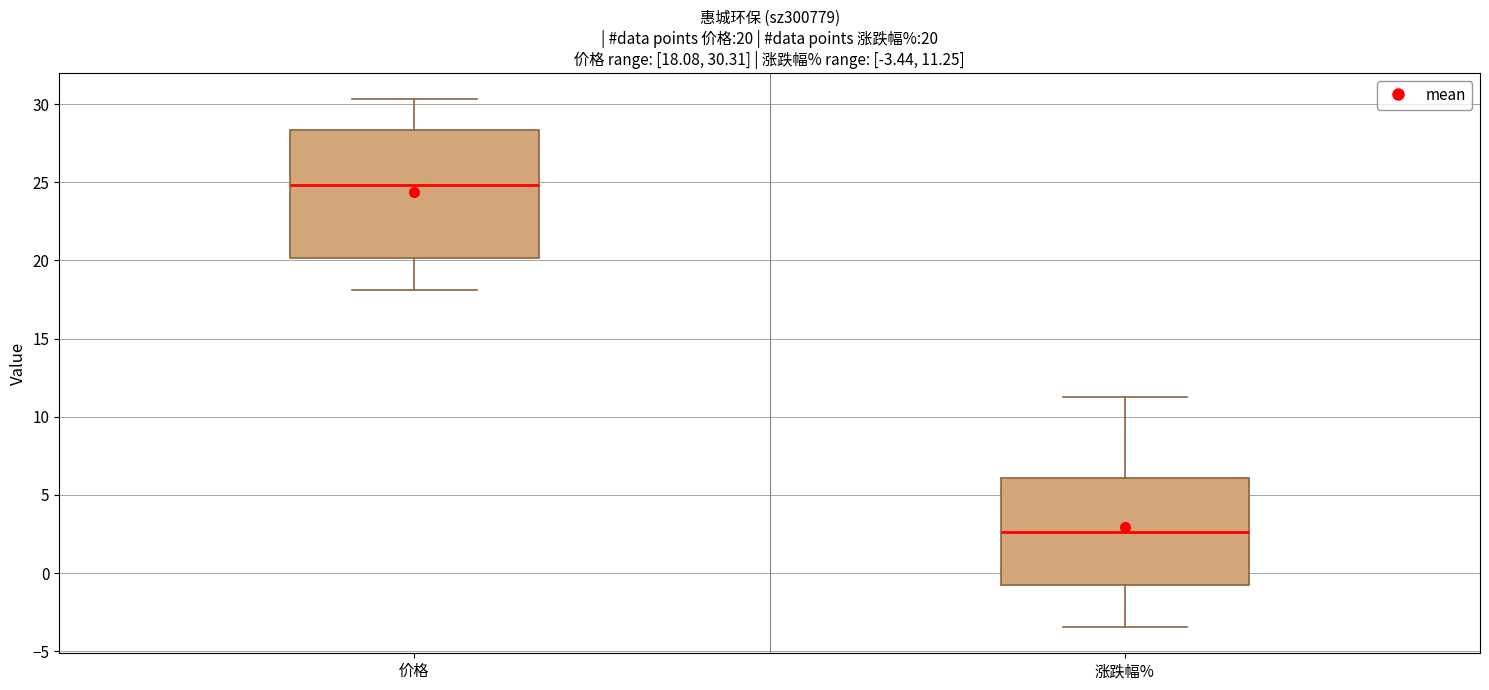

Comparing the boxes themselves (not the whiskers), which one is the tallest?

价格